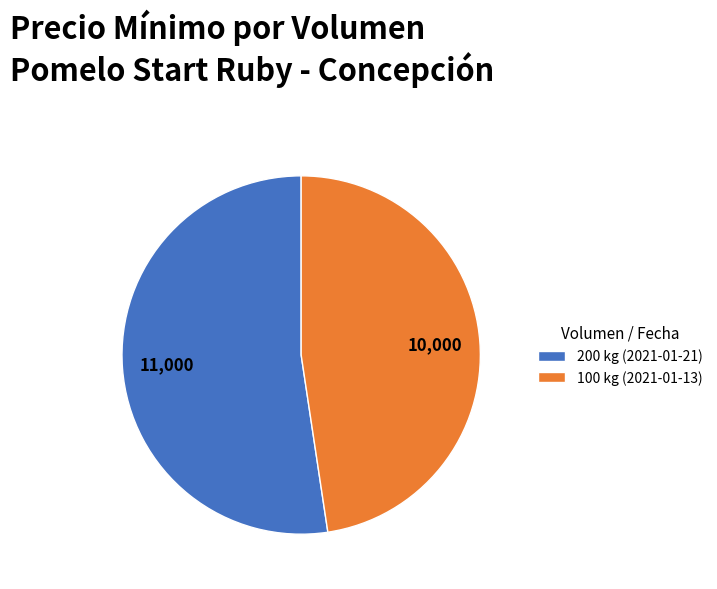

Which slice is the largest?

200 kg (2021-01-21)